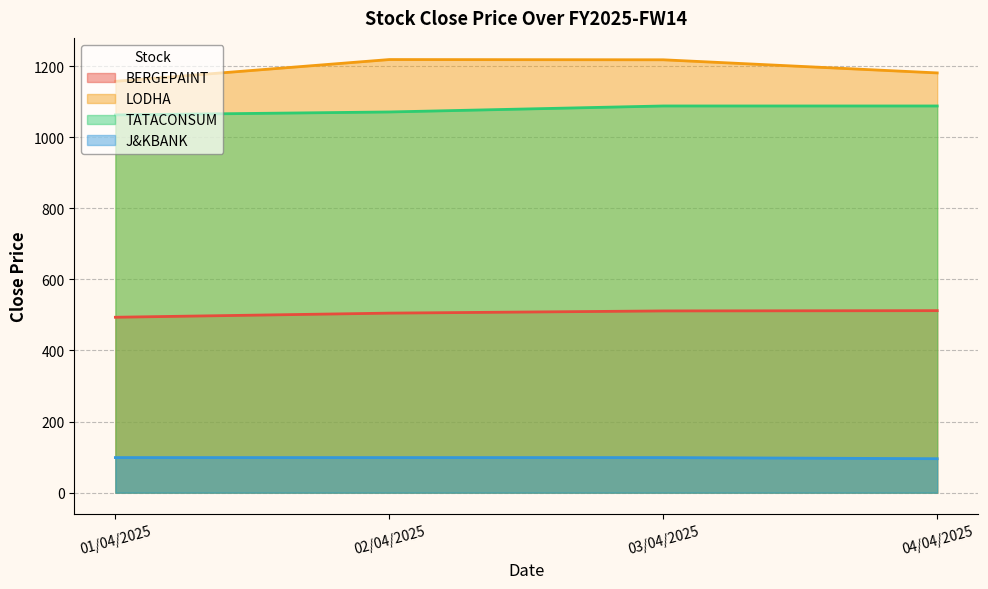

True or false: LODHA has a value of 1539.5 at 01/04/2025.

False